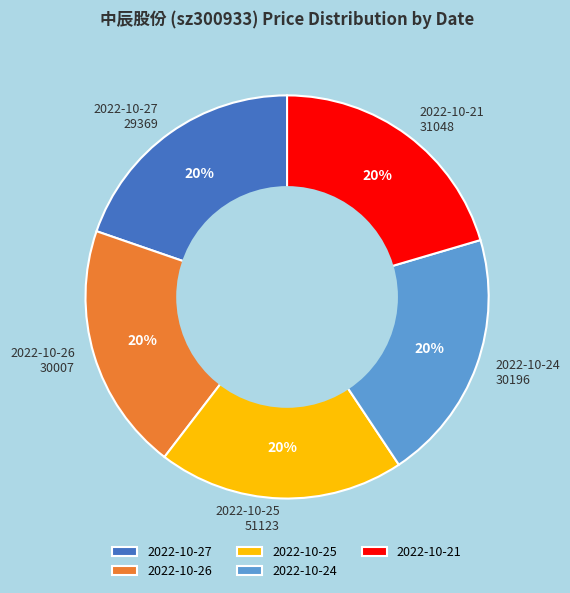

Is there any slice that represents more than half of the pie?

No